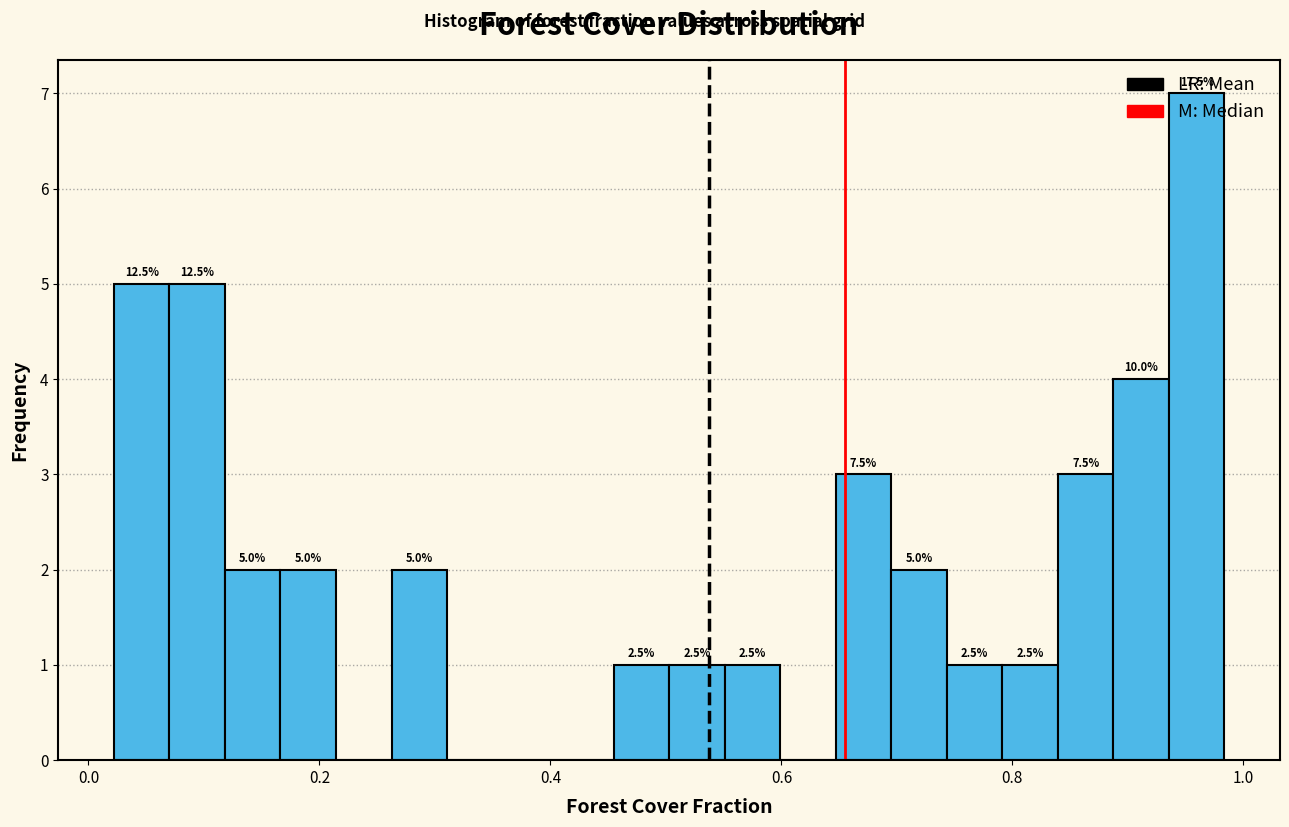

Read against the x-axis, roughly where is the centre of the tallest bar?

0.96